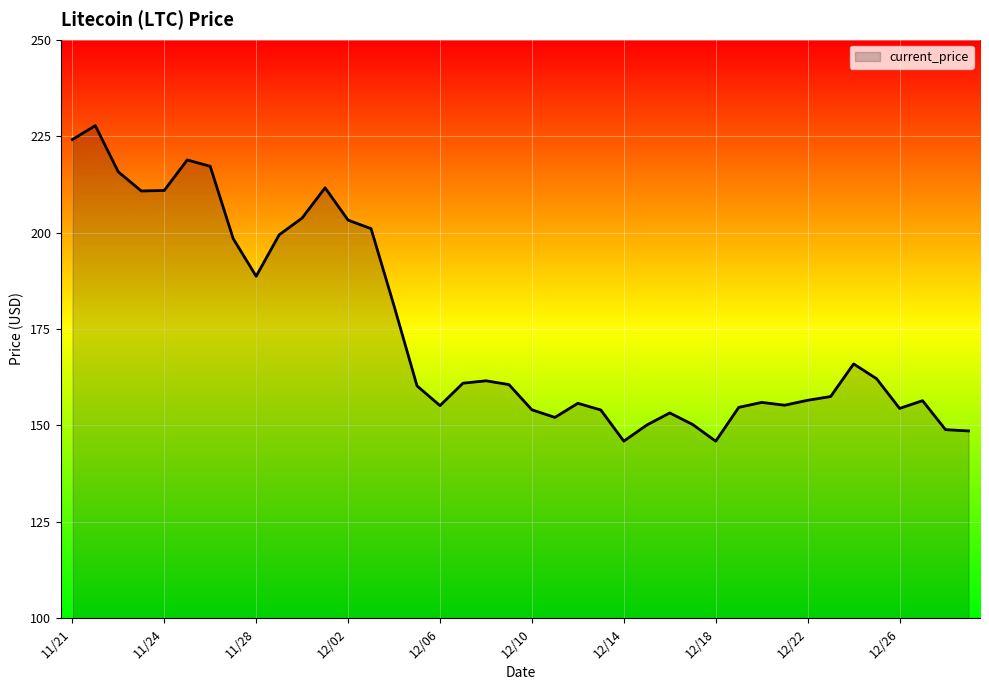

True or false: there are more than 0 points higher than both neighbors.

True